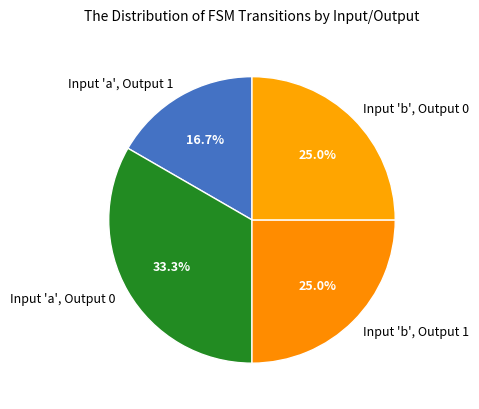

What is the total percentage of Input 'a', Output 1 and Input 'a', Output 0?

50.0%